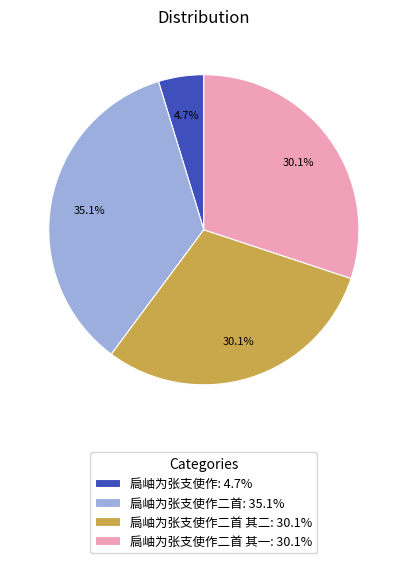

What portion of the pie excludes 扃岫为张支使作二首 其一: 30.1%?

69.9%